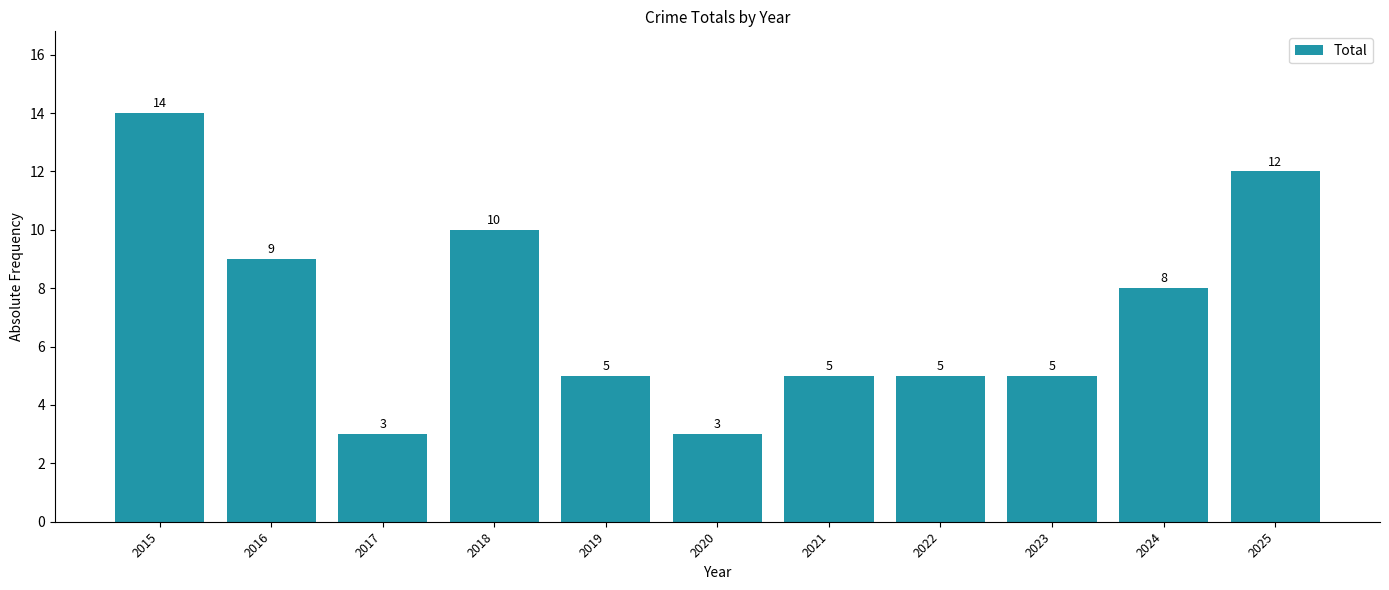

What is the sum of all values?

79